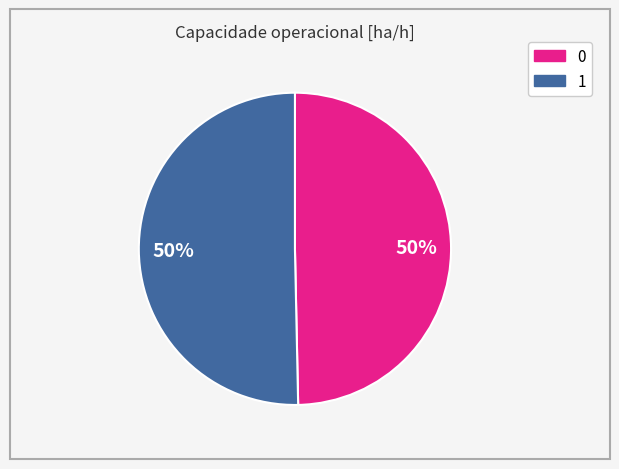

True or false: 1 accounts for 50% of the total.

True